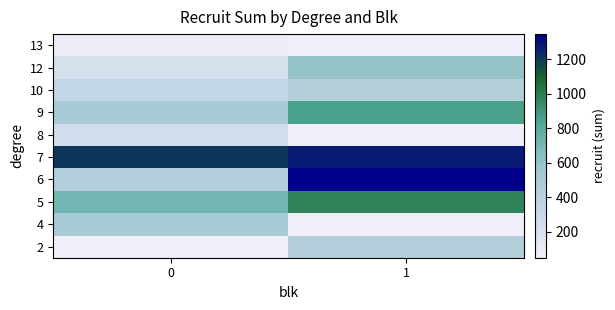

Rank the series by their maximum value, from lowest to highest.

13, 8, 10, 7, 2, 4, 12, 9, 5, 6